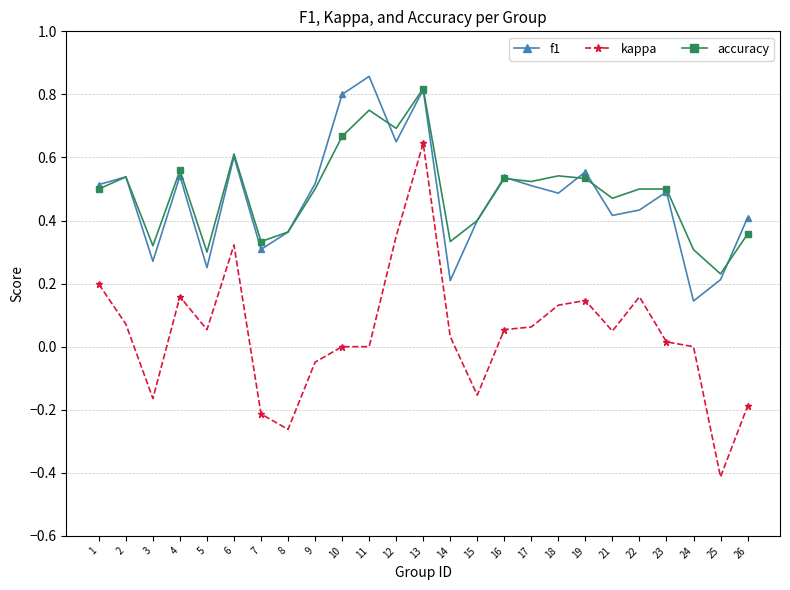

Is it true that accuracy equals 0.3 at 3?

True